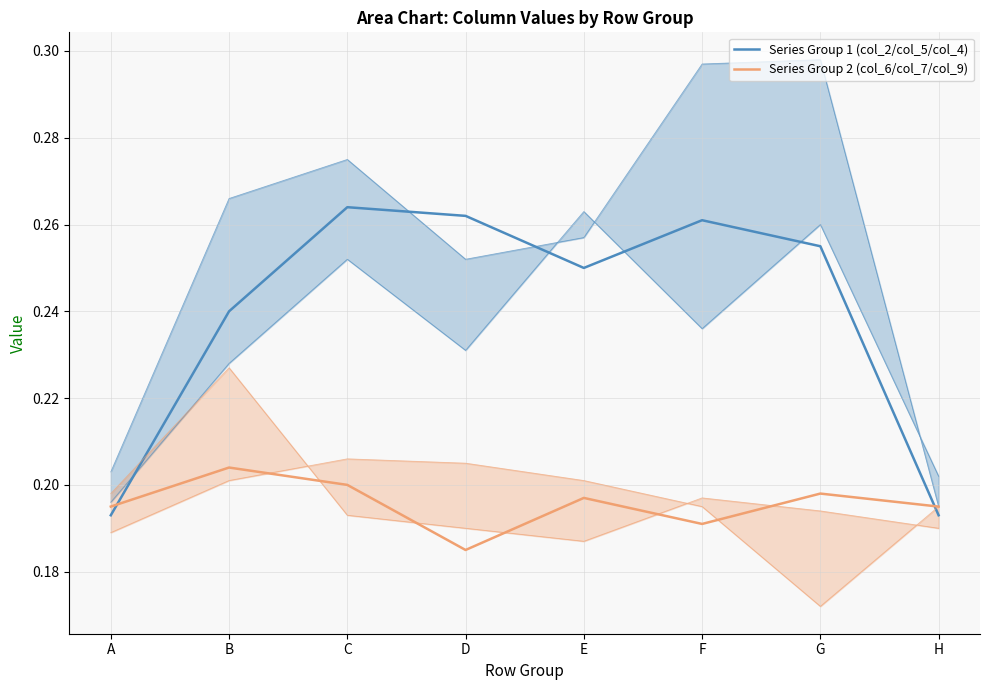

Where do Series Group 1 (col_2/col_5/col_4) and Series Group 2 (col_6/col_7/col_9) first cross each other?

A and B